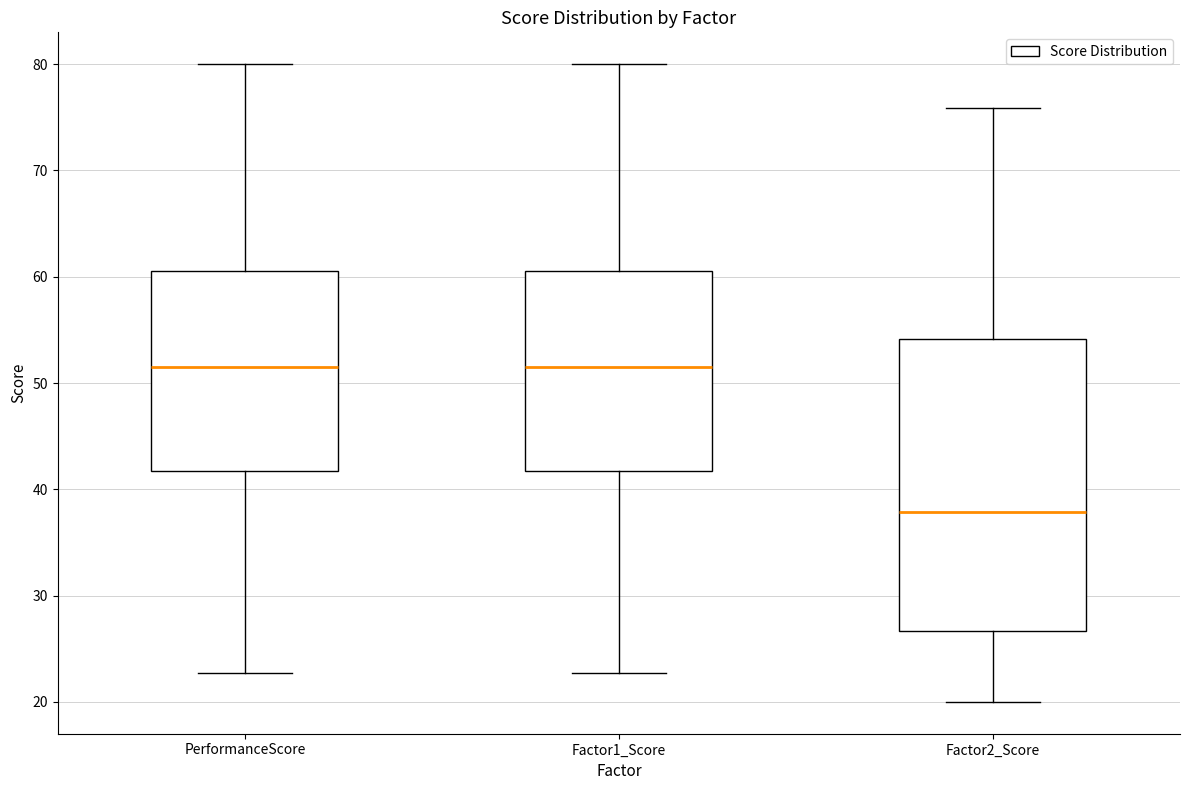

Reading left to right, read every box against the y-axis: the position of its median line, the range the box covers, and the ends of its whiskers. The values are not printed on the chart, so give them approximately, as read against the axis.

PerformanceScore: median 52, box 42 to 61, whiskers 23 to 80
Factor1_Score: median 52, box 42 to 61, whiskers 23 to 80
Factor2_Score: median 38, box 27 to 54, whiskers 20 to 76